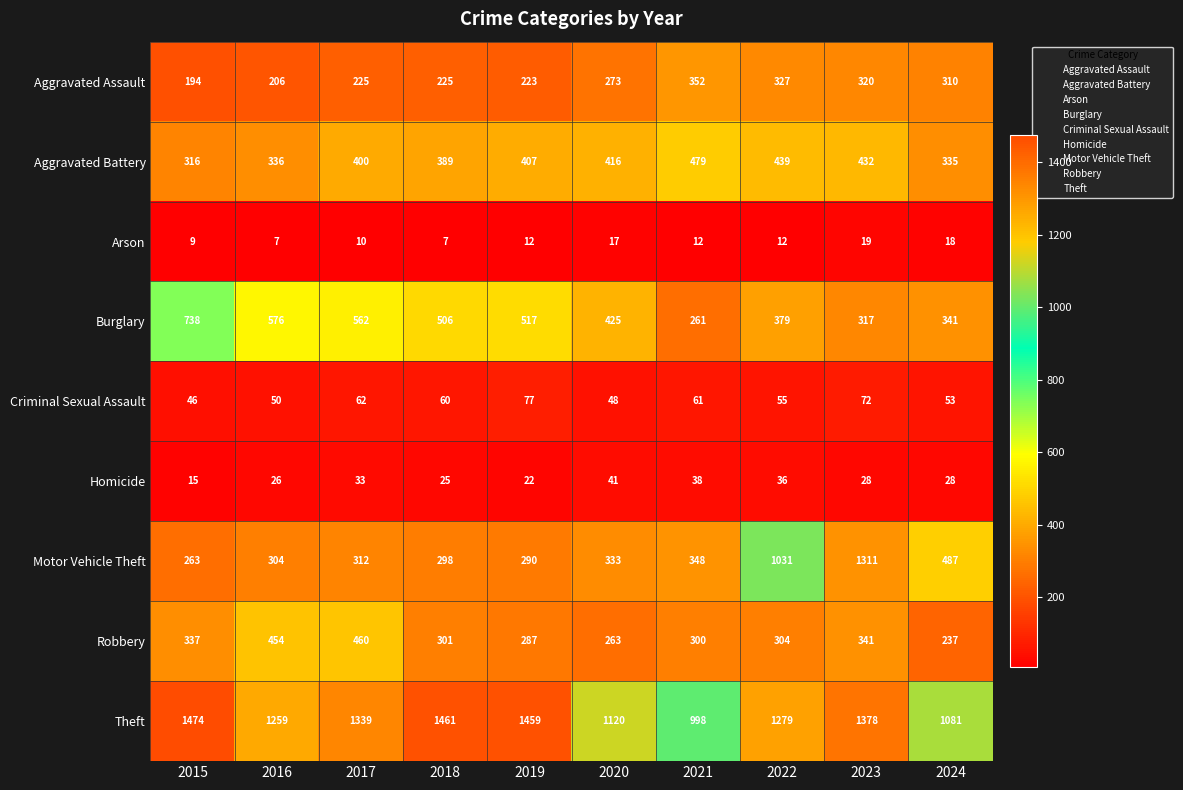

What is the sum of the Burglary values at 2022 and 2024?

720